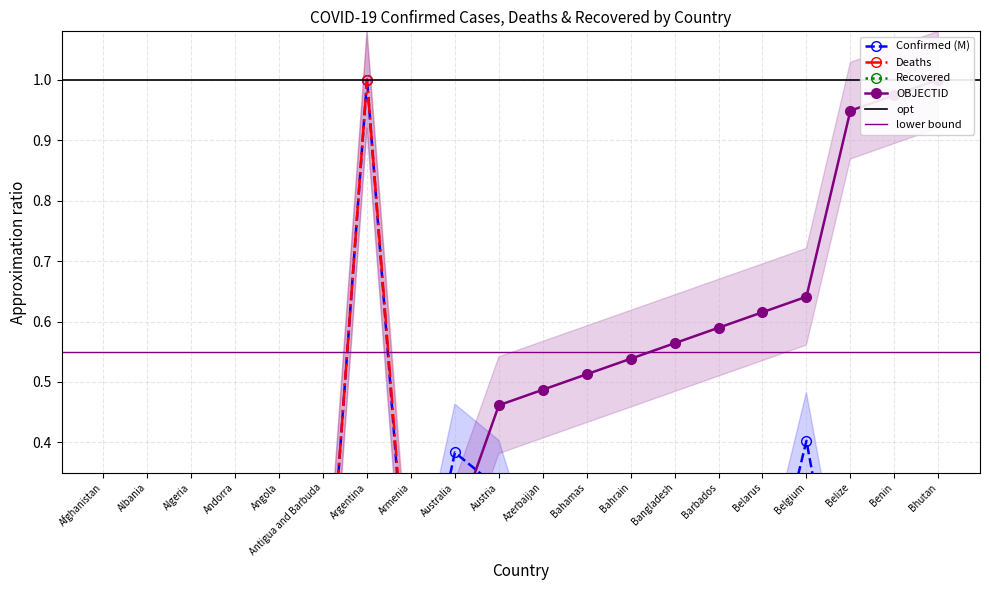

Reading right to left, extract all data points from this chart.

Confirmed (M): Bhutan=0.0	Benin=0.0	Belize=0.0	Belgium=0.4	Belarus=0.1	Barbados=0.0	Bangladesh=0.2	Bahrain=0.1	Bahamas=0.0	Azerbaijan=0.1	Austria=0.3	Australia=0.4	Armenia=0.0	Argentina=1.0	Antigua and Barbuda=0.0	Angola=0.0	Andorra=0.0	Algeria=0.0	Albania=0.0	Afghanistan=0.0
Deaths: Bhutan=0.0	Benin=0.0	Belize=0.0	Belgium=0.2	Belarus=0.1	Barbados=0.0	Bangladesh=0.2	Bahrain=0.0	Bahamas=0.0	Azerbaijan=0.1	Austria=0.1	Australia=0.0	Armenia=0.1	Argentina=1.0	Antigua and Barbuda=0.0	Angola=0.0	Andorra=0.0	Algeria=0.1	Albania=0.0	Afghanistan=0.1
OBJECTID: Bhutan=1.0	Benin=1.0	Belize=0.9	Belgium=0.6	Belarus=0.6	Barbados=0.6	Bangladesh=0.6	Bahrain=0.5	Bahamas=0.5	Azerbaijan=0.5	Austria=0.5	Australia=0.3	Armenia=0.2	Argentina=0.2	Antigua and Barbuda=0.2	Angola=0.1	Andorra=0.1	Algeria=0.1	Albania=0.1	Afghanistan=0.0